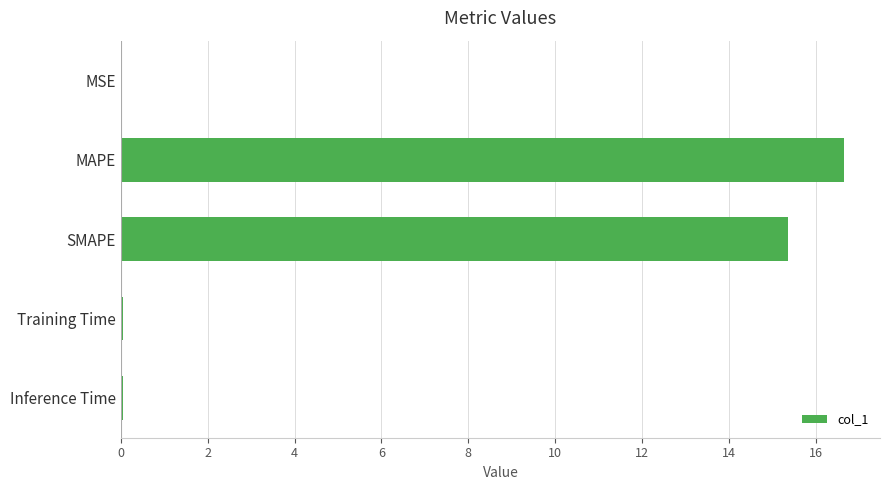

Does the chart contain stacked bars?

No